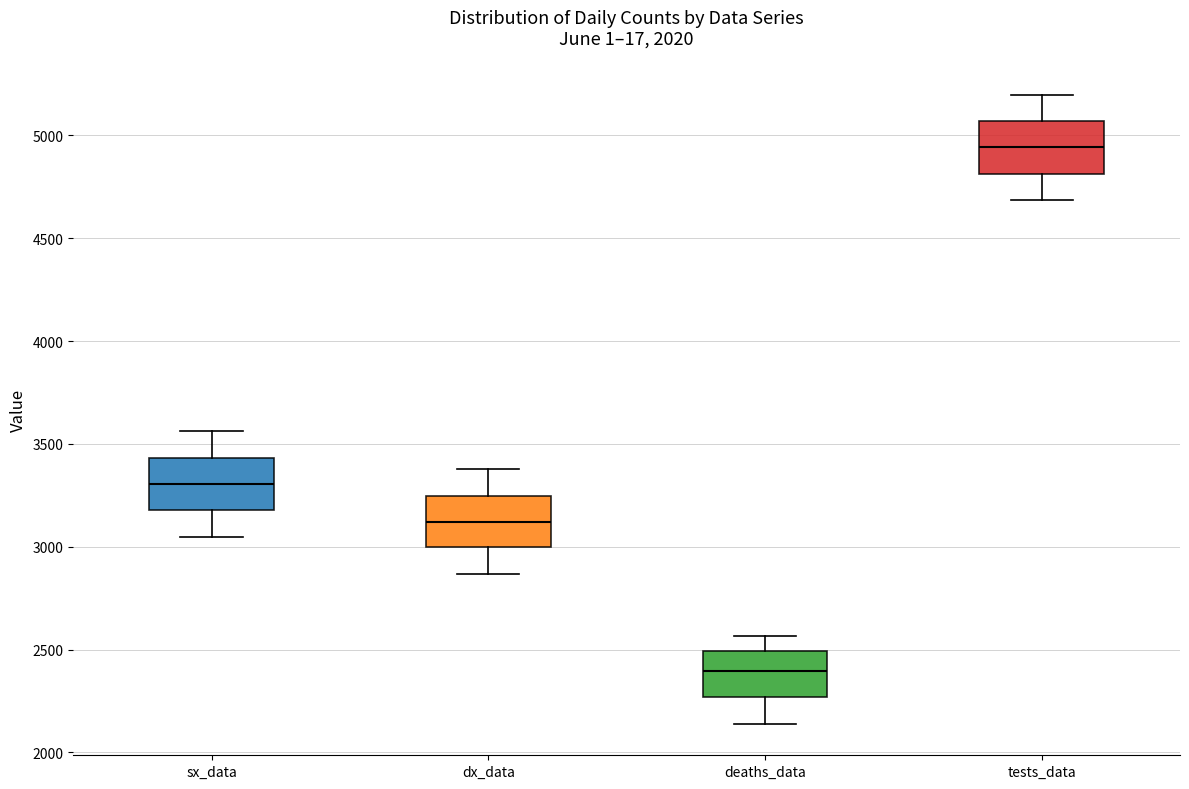

Where is the upper edge of the box for sx_data on the y-axis? The values are not printed on the chart, so give them approximately, as read against the axis.

3450